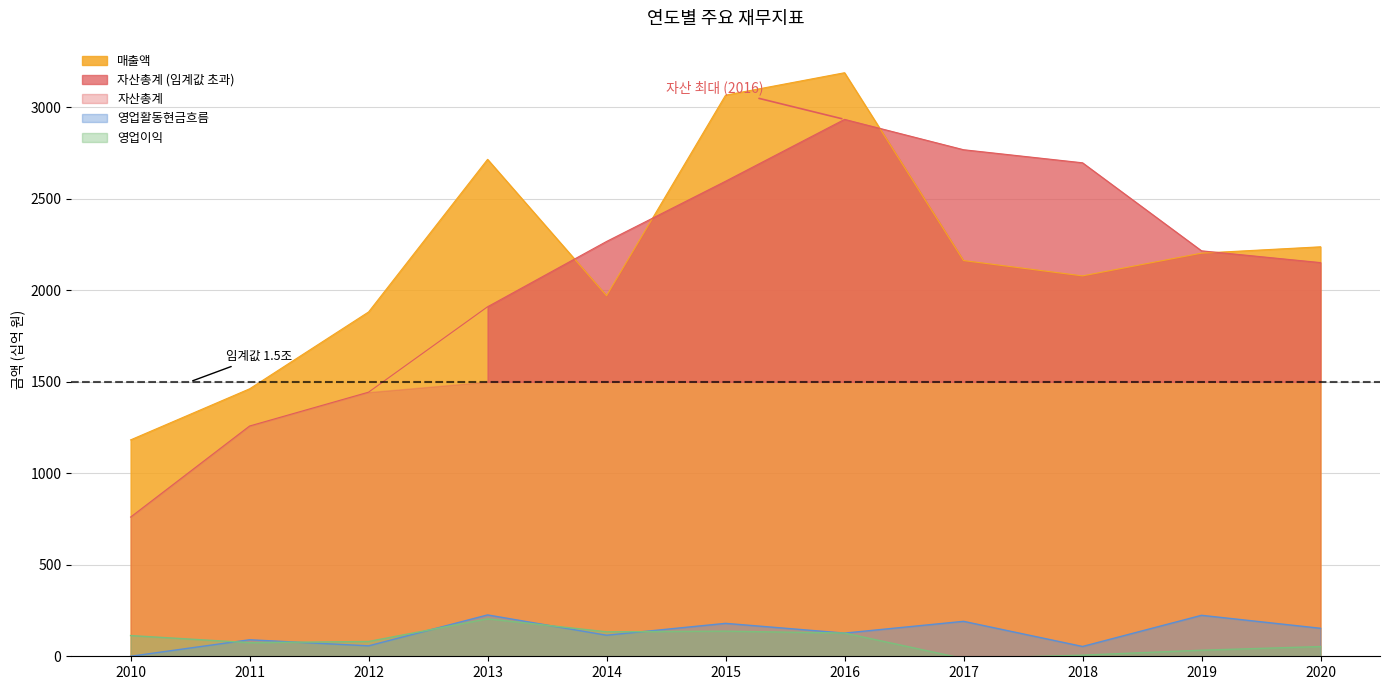

Is it true that 영업이익 equals 126.8 at 2016?

True